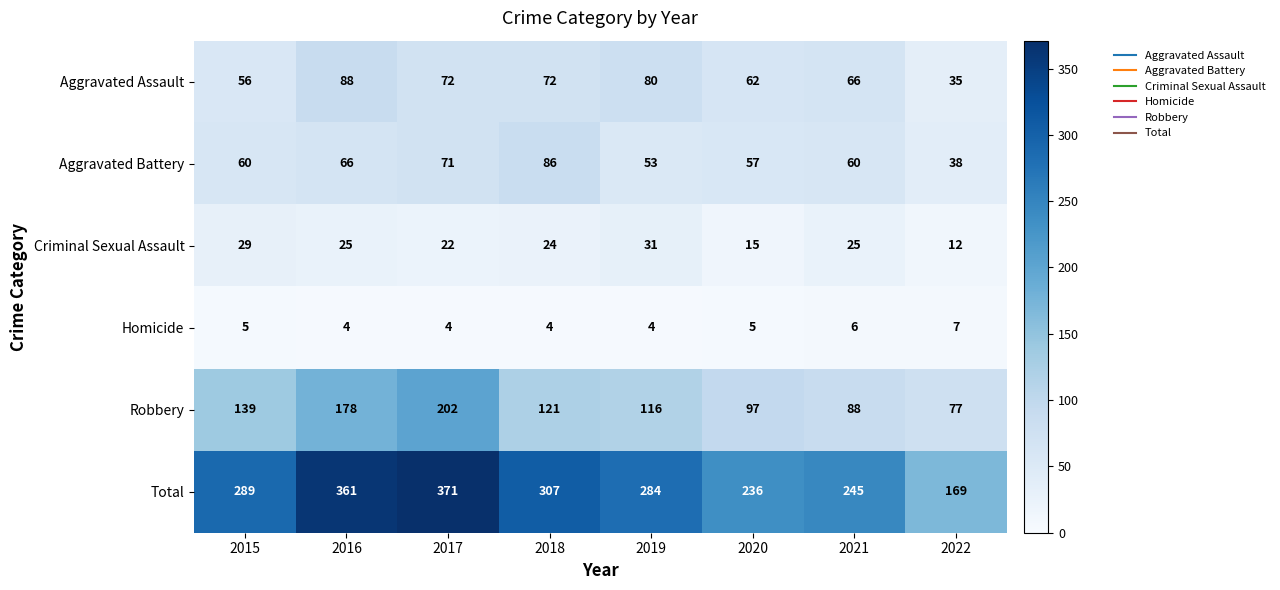

What is the greatest value displayed?

371